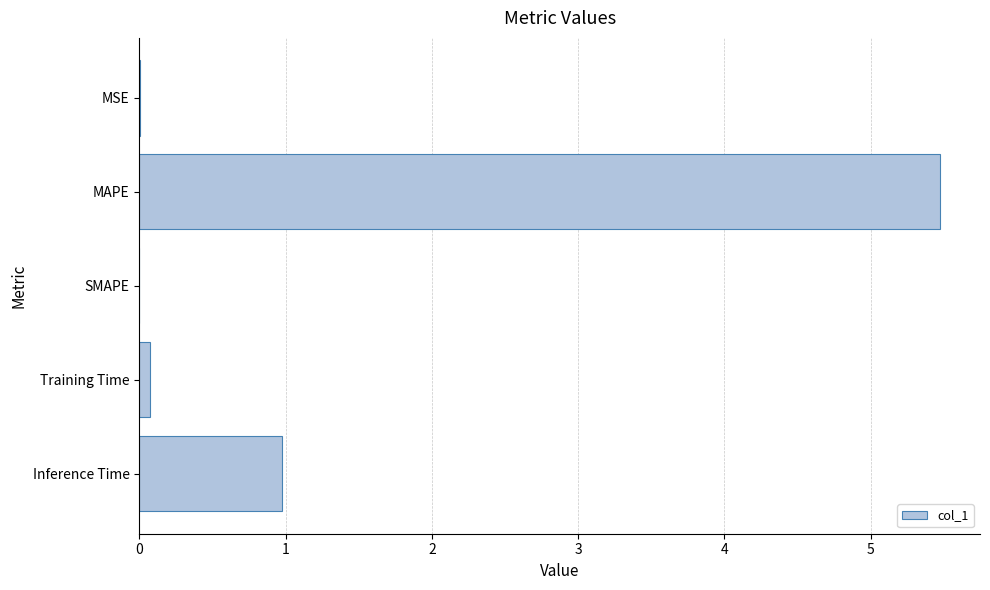

Which category has the highest value across all series?

MAPE